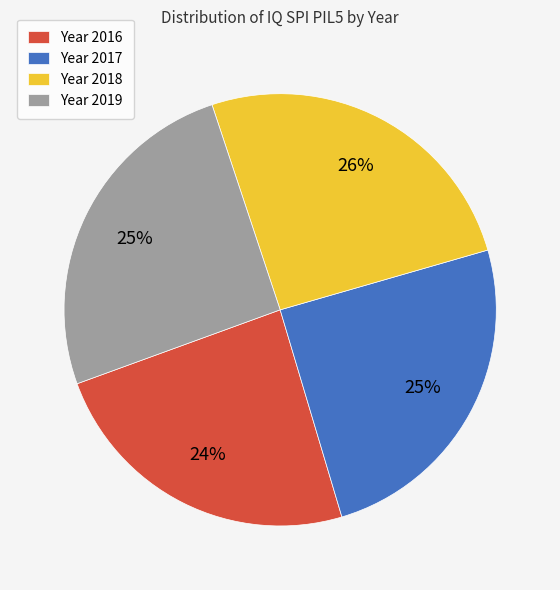

To the nearest percent, what is the average slice percentage?

25%